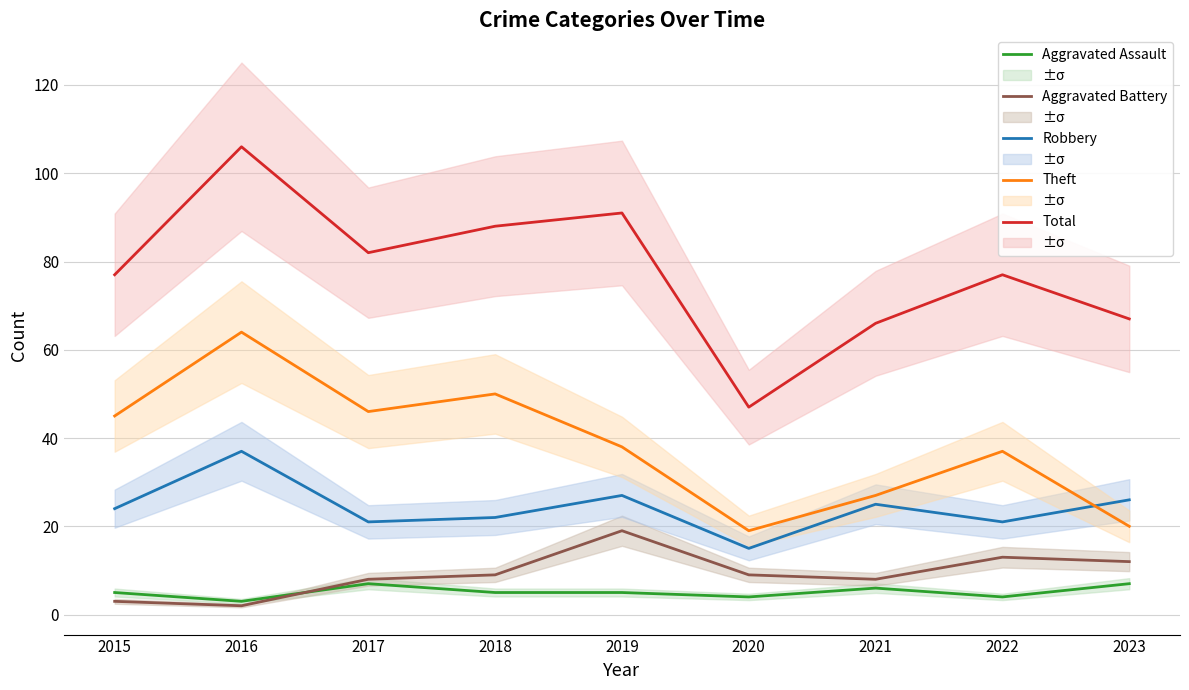

How many data points does each series have?

9